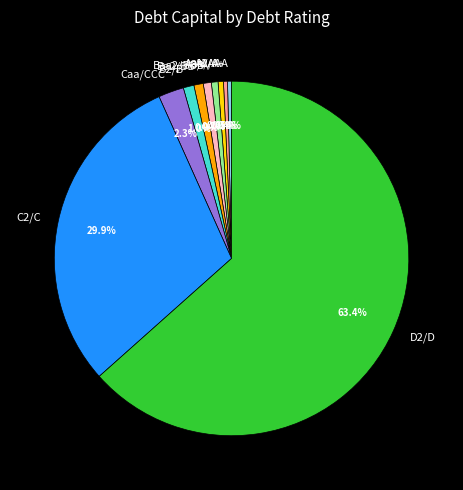

What percentage is the Baa2/BBB slice, to the nearest percent?

1%